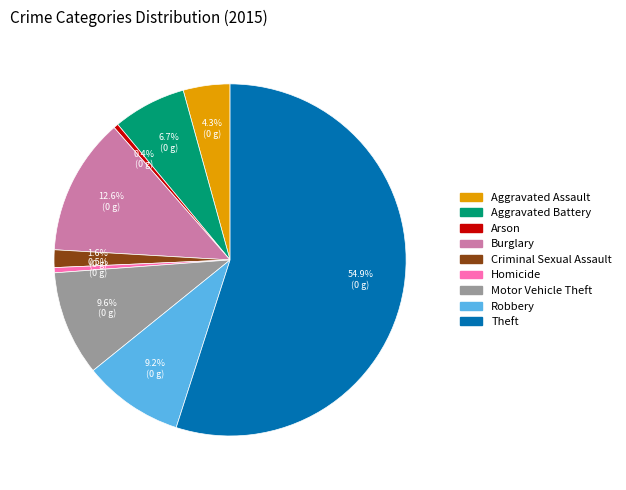

To the nearest percent, what is the difference between the largest and smallest slice percentages?

55%